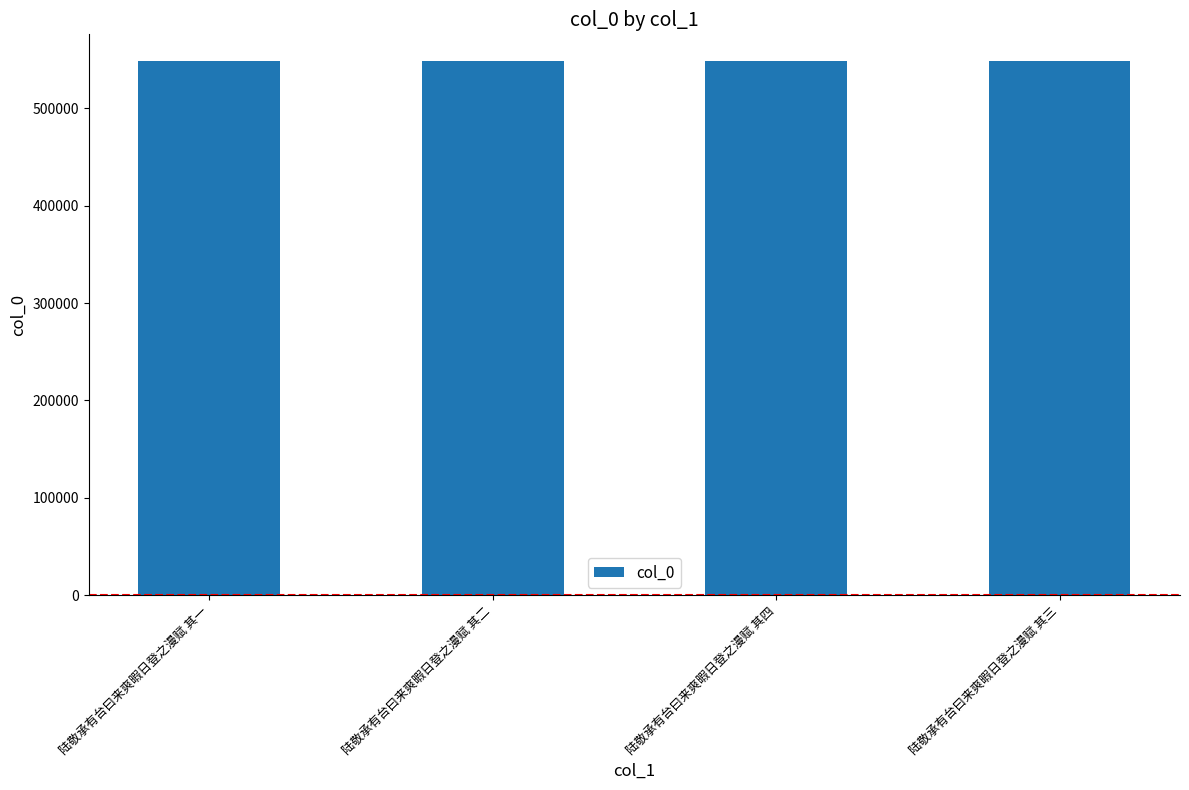

What is the sum of the values at 陆敬承有台曰来爽暇日登之漫赋 其一 and 陆敬承有台曰来爽暇日登之漫赋 其三?

1097358